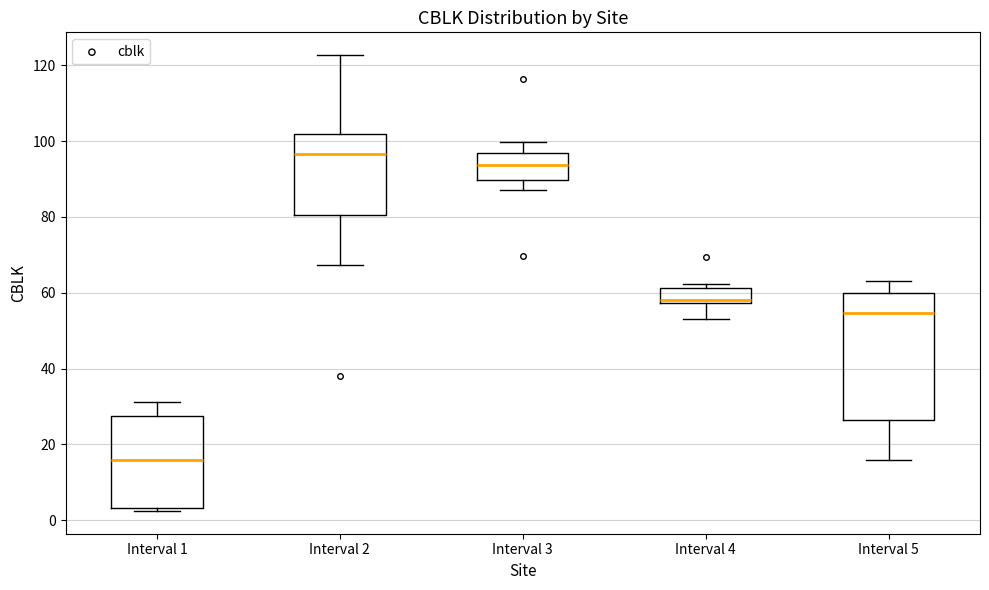

Which box's median line is the highest?

Interval 2